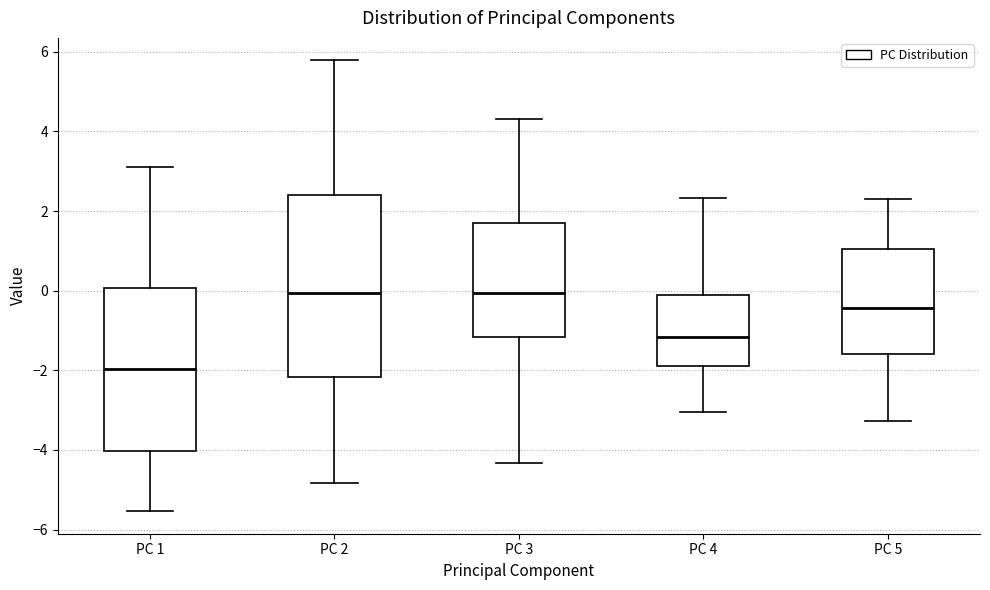

Which box is the tallest, from its lower edge to its upper edge?

PC 2